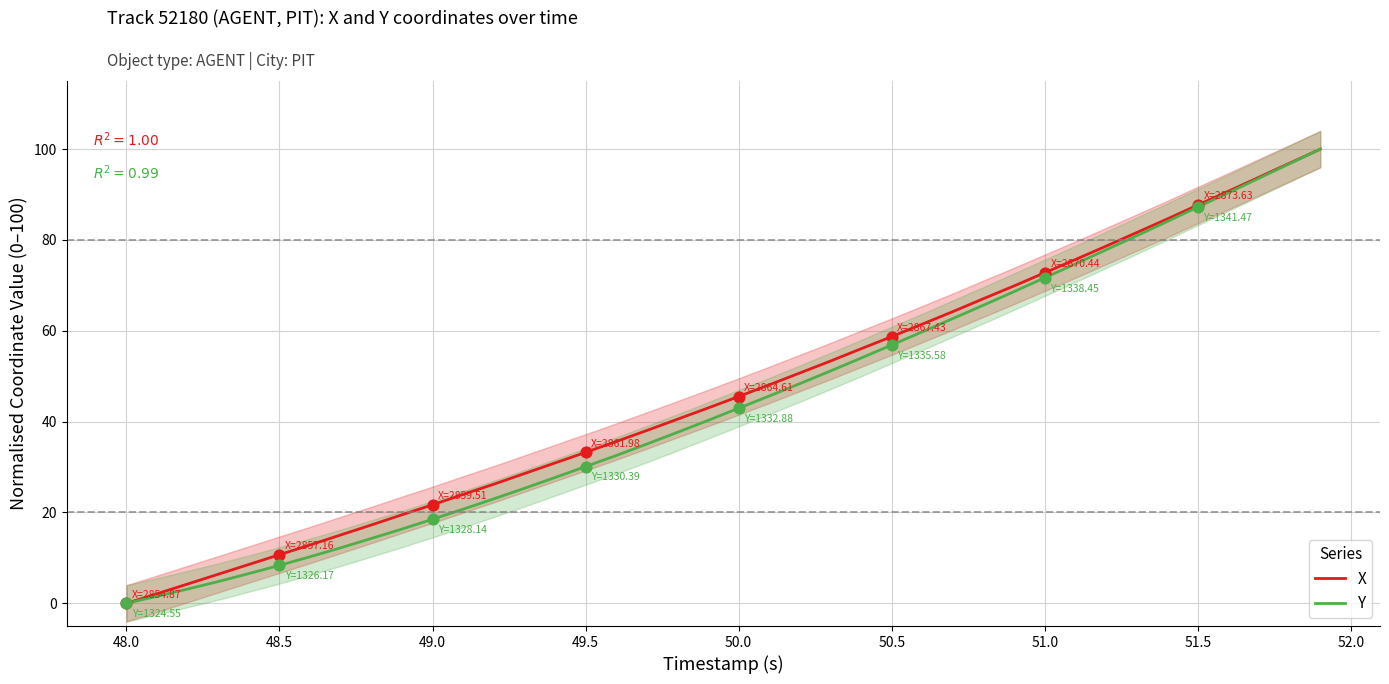

Which series reaches the maximum Y coordinate?

X